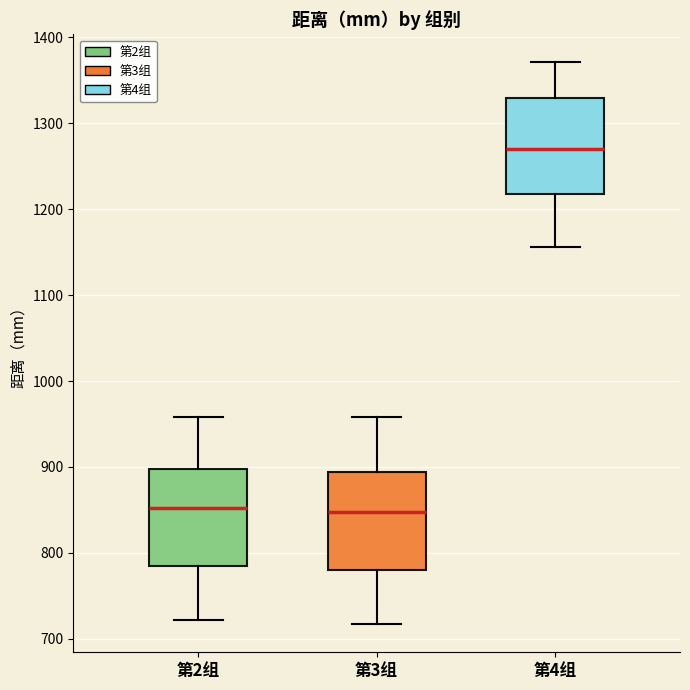

Reading left to right, transcribe this box plot: for each box, give where its median line is, the range the box spans, and where its two whiskers end, as read against the y-axis. The values are not printed on the chart, so give them approximately, as read against the axis.

第2组: median 850, box 790 to 900, whiskers 720 to 960
第3组: median 850, box 780 to 890, whiskers 720 to 960
第4组: median 1270, box 1220 to 1330, whiskers 1160 to 1370